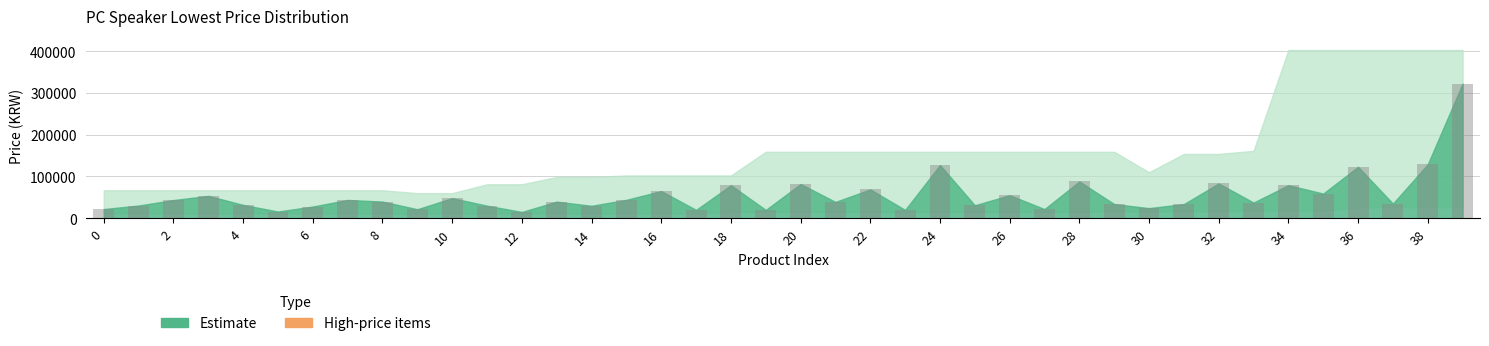

What is the smallest value displayed?

14990